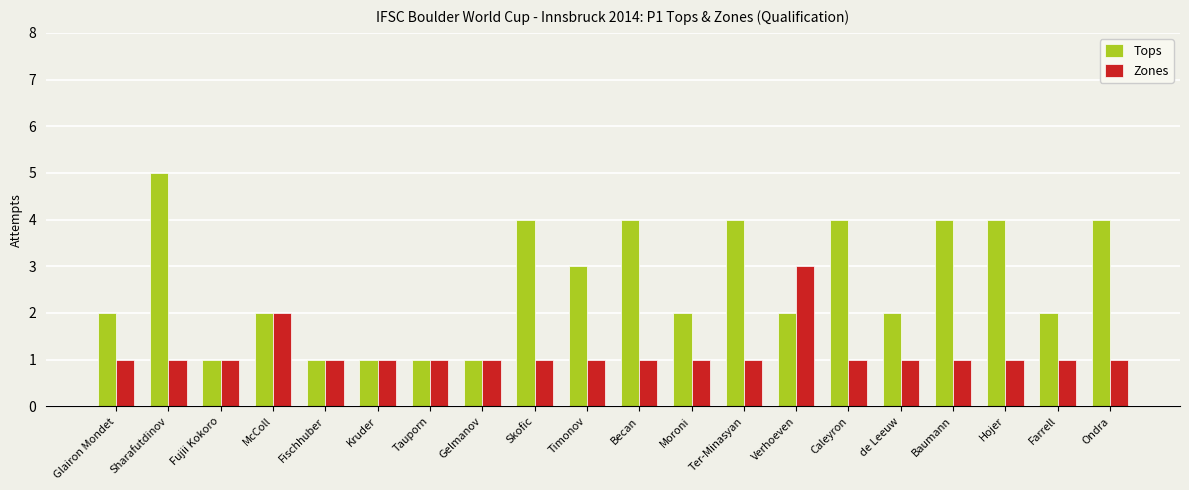

Are the bars grouped side by side (vs. stacked)?

Yes